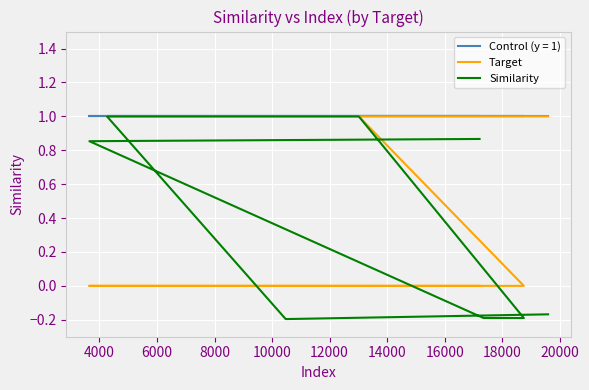

Reading left to right, extract all data points from this chart.

Target: 0.0	0.0	0.0	0.0	1.0	1.0	1.0	1.0
Similarity: 0.9	0.9	-0.2	-0.2	1.0	1.0	-0.2	-0.2